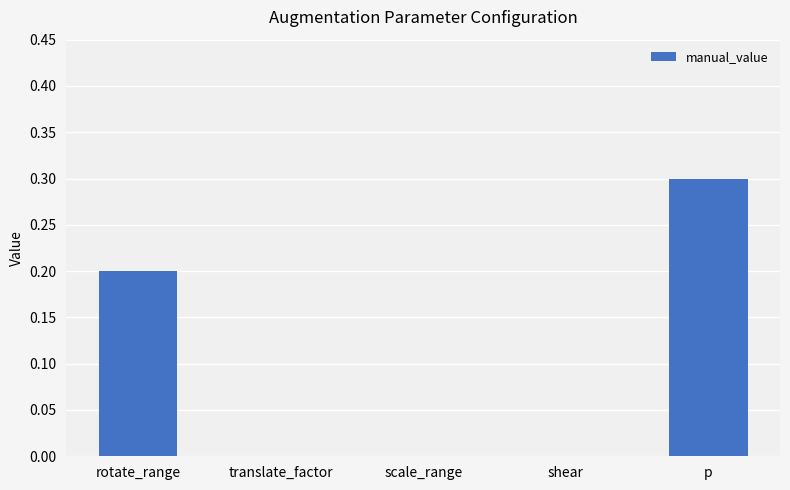

How many values are between 0 and 1?

5